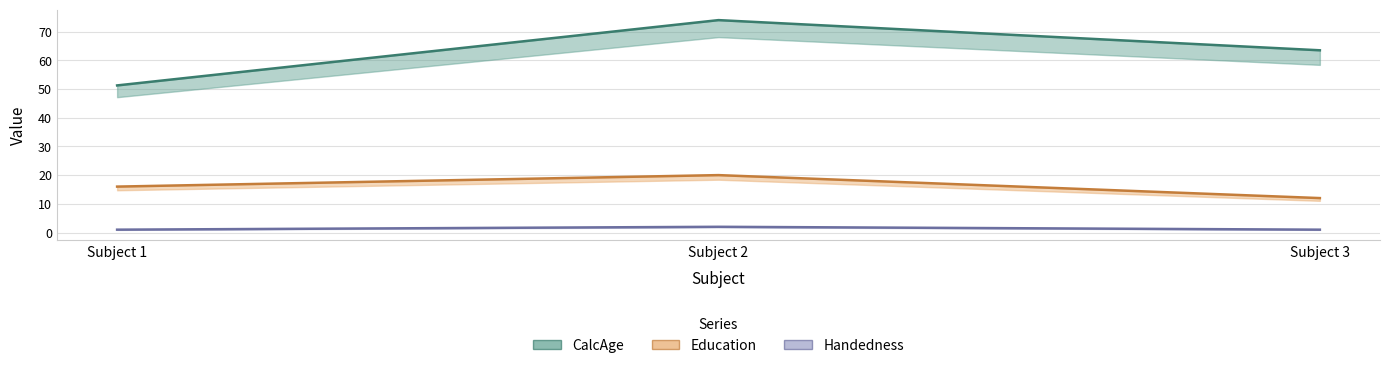

Is this an area chart (filled region under the line)?

No